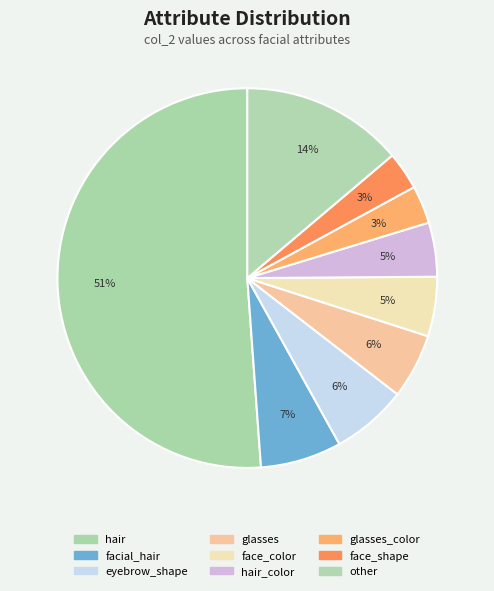

What is the largest slice in the pie chart?

hair